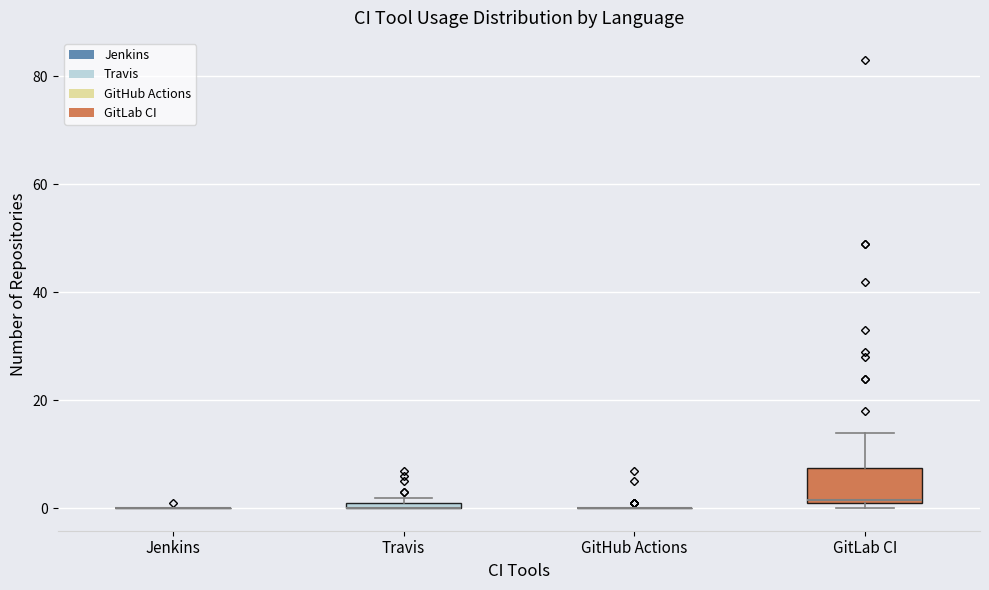

Comparing the boxes themselves (not the whiskers), which one is the tallest?

GitLab CI